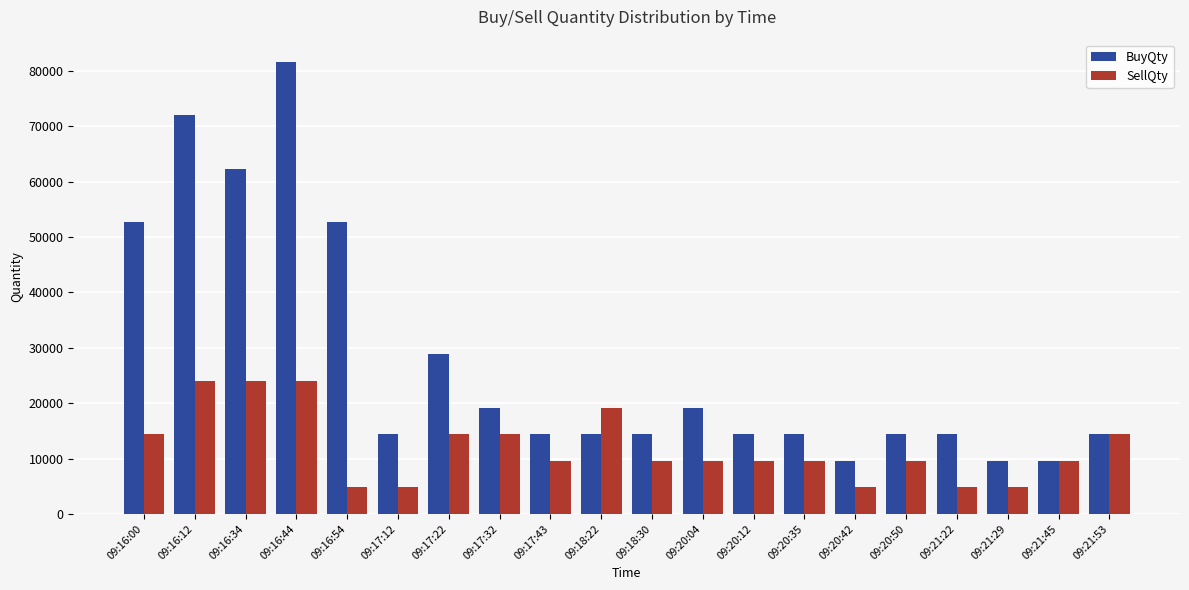

What is the maximum value shown in the chart?

81600